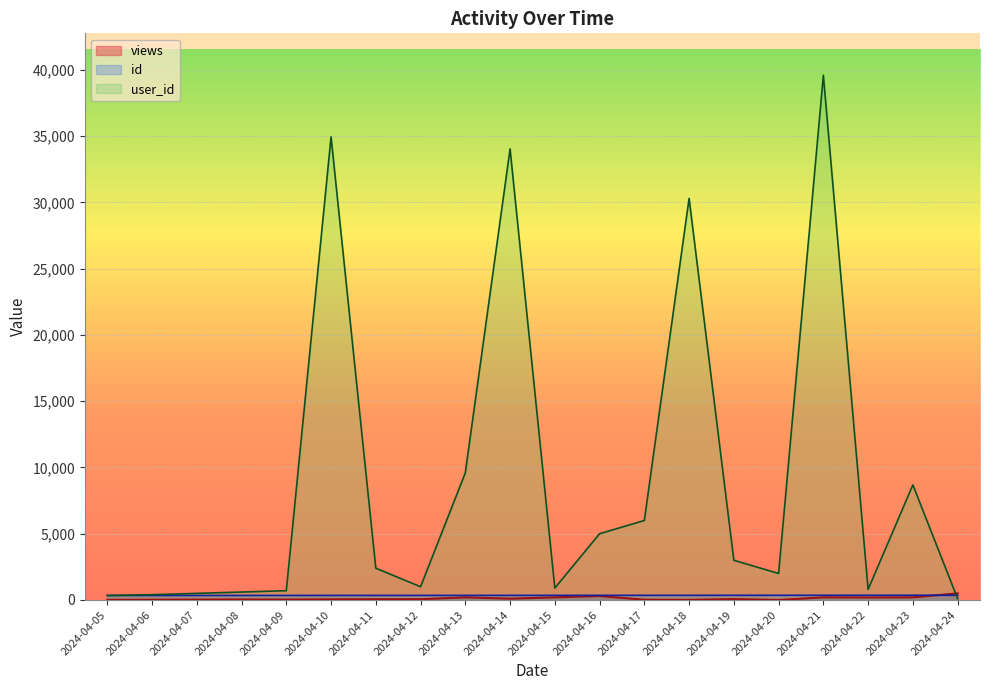

The views series shows 190 at 2024-04-22. True or false?

True